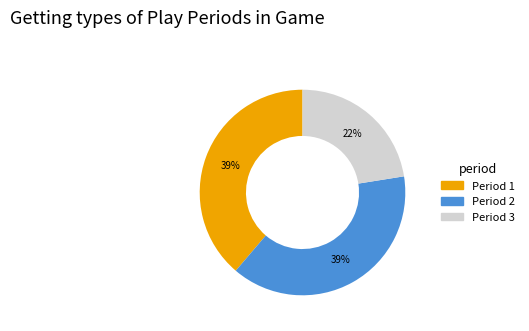

Is Period 2 the majority of the pie?

No